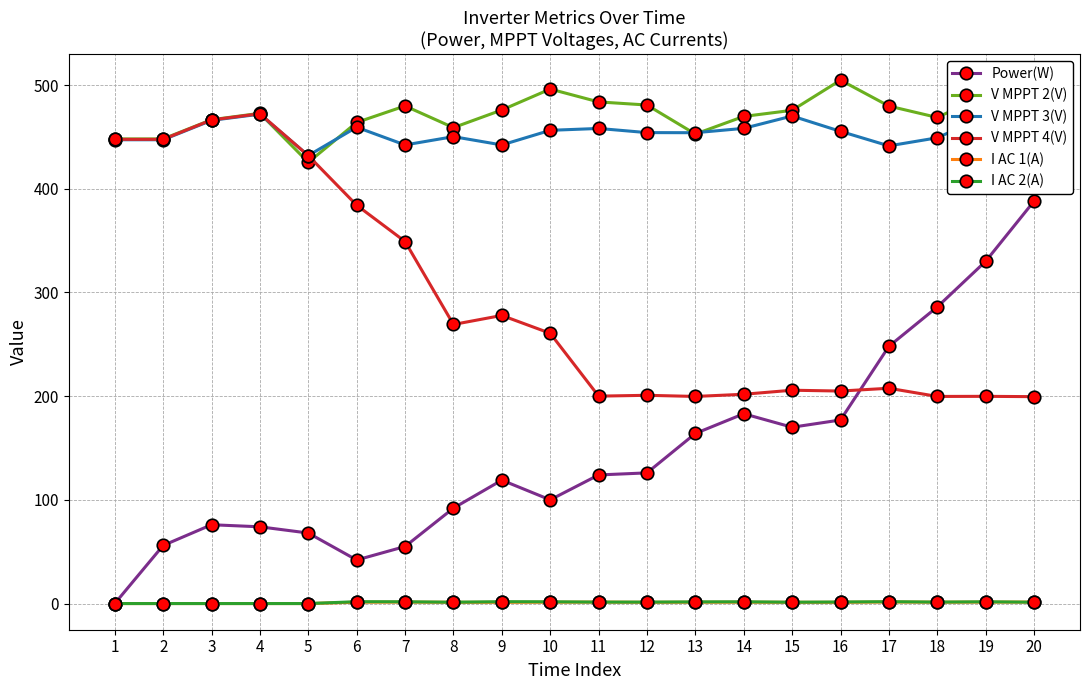

True or false: I AC 1(A) has more than 1 points higher than both neighbors.

True